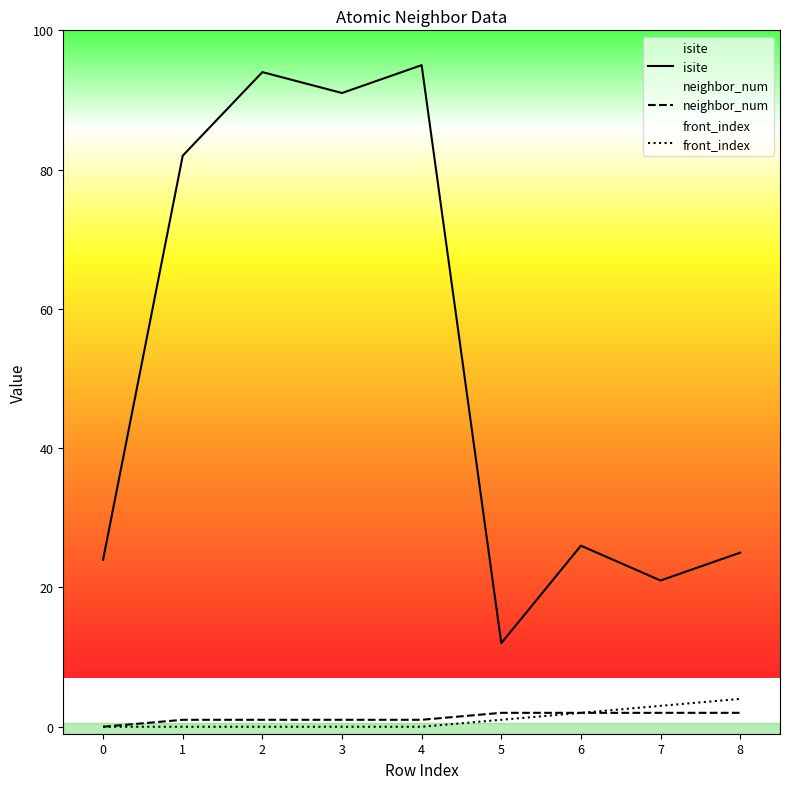

Between 3 and 2, which is larger?

2